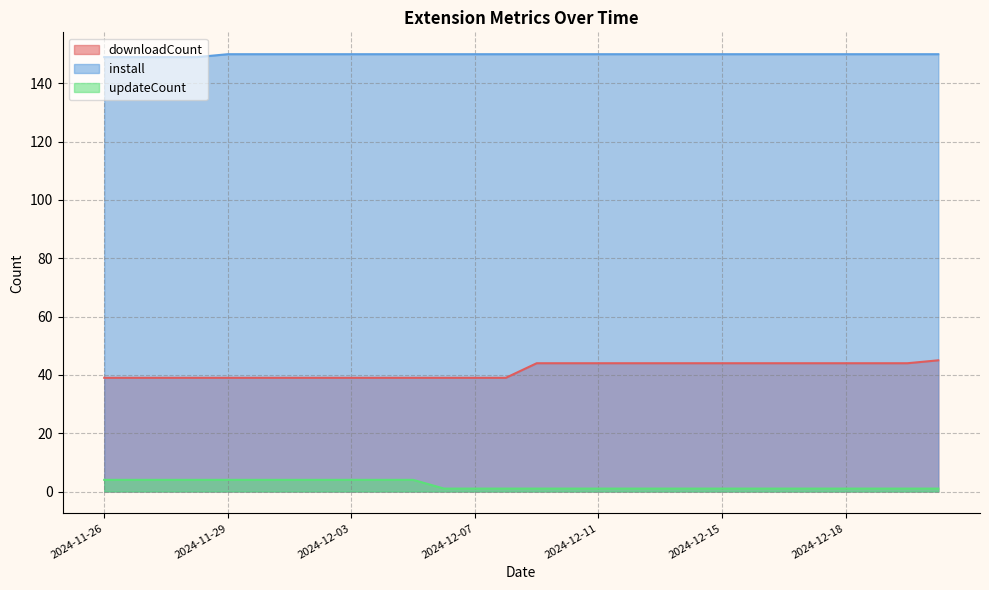

How many updateCount values are between 1 and 4?

28